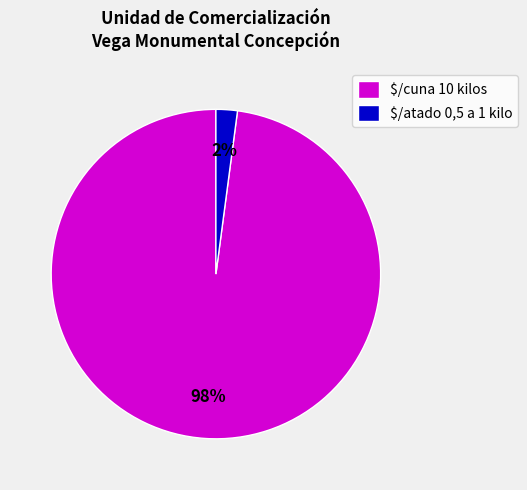

What percentage is the $/atado 0,5 a 1 kilo slice, to the nearest percent?

2%